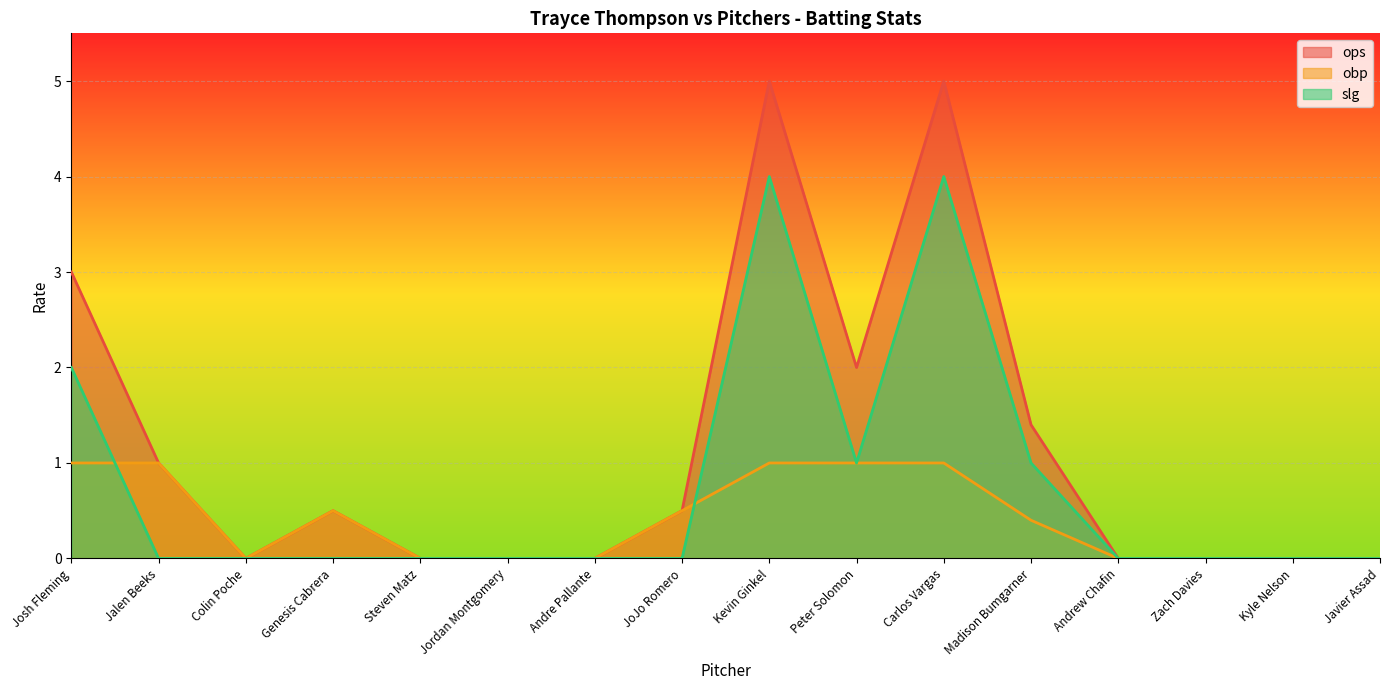

What is the spread (max minus min) of values at Peter Solomon?

1.0